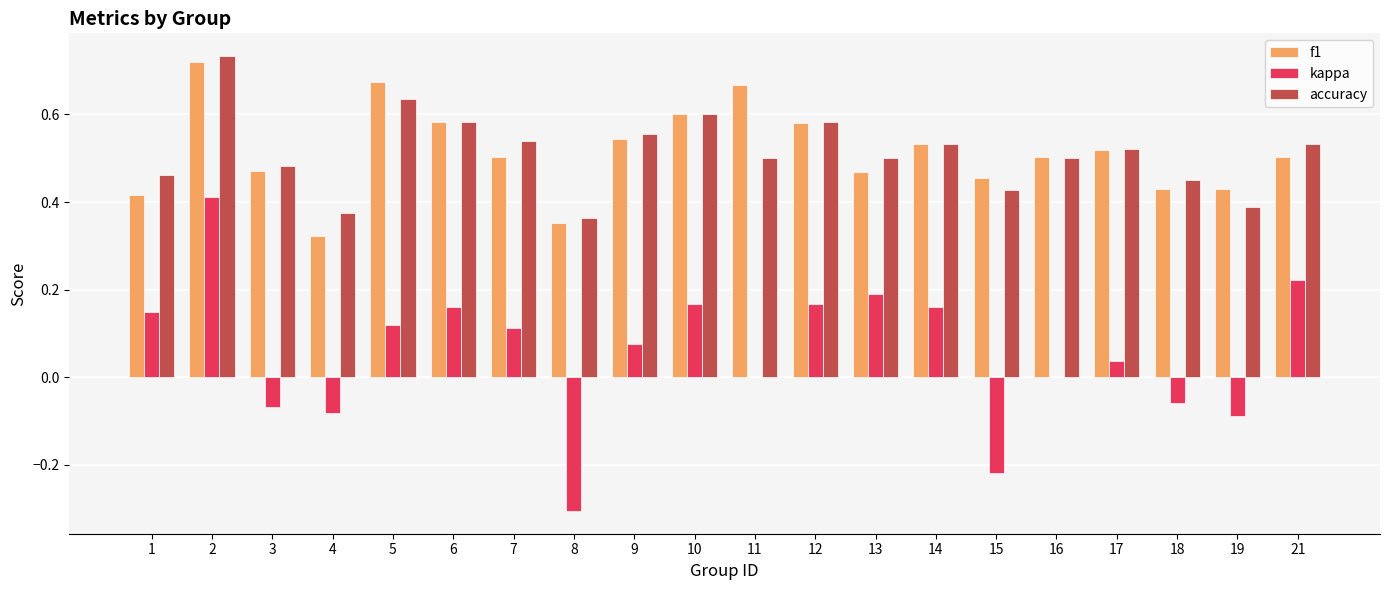

What are all the series names shown in the legend?

f1, kappa, accuracy